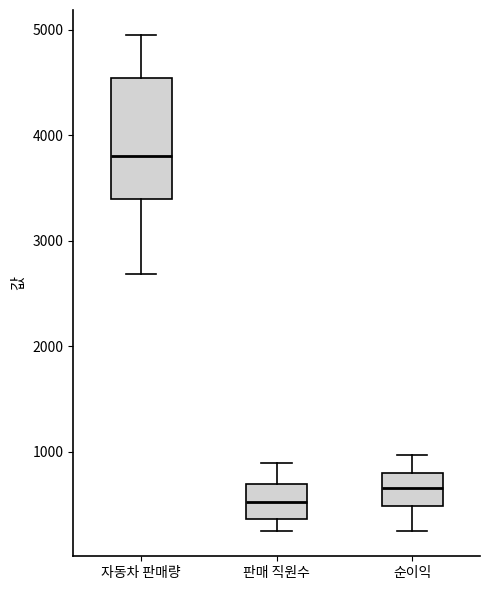

Reading left to right, transcribe this box plot: for each box, give where its median line is, the range the box spans, and where its two whiskers end, as read against the y-axis. The values are not printed on the chart, so give them approximately, as read against the axis.

자동차 판매량: median 3800, box 3400 to 4500, whiskers 2700 to 5000
판매 직원수: median 500, box 400 to 700, whiskers 200 to 900
순이익: median 700, box 500 to 800, whiskers 300 to 1000